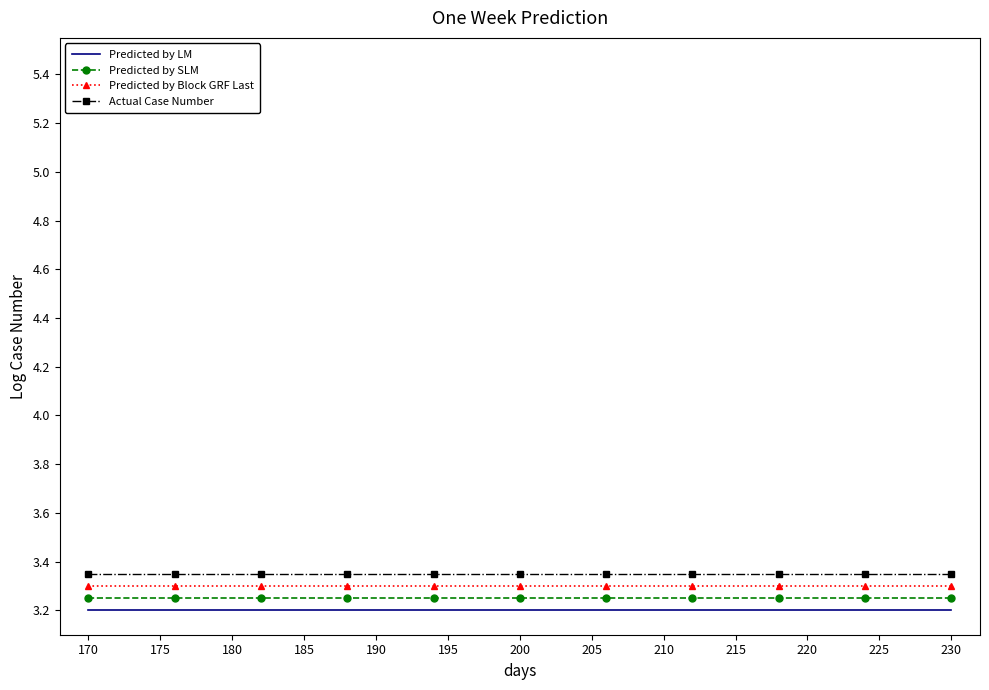

How many distinct data groups are displayed?

4